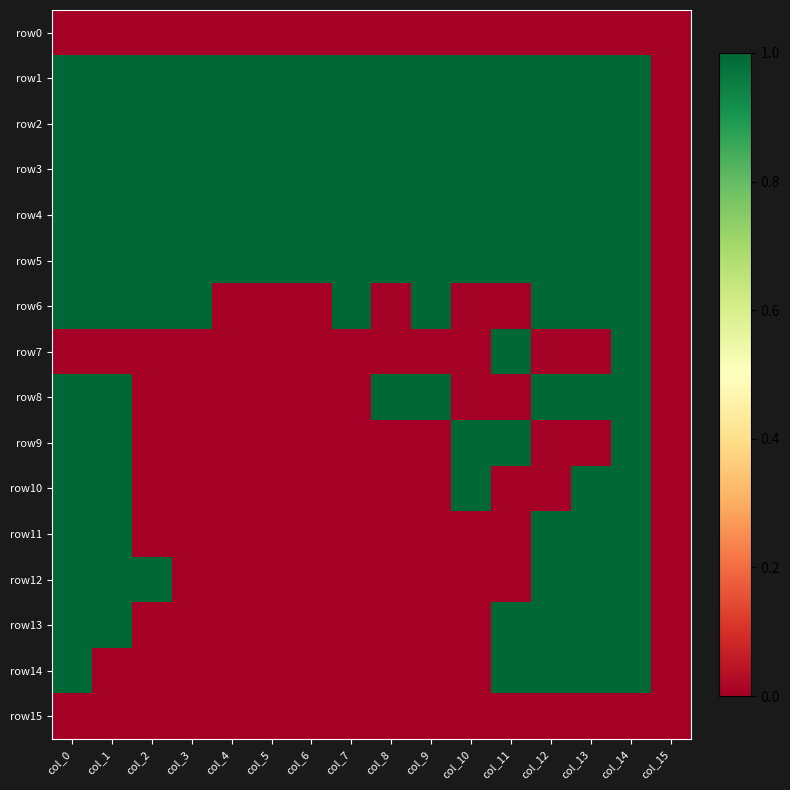

List the series in order of their peak value, lowest first.

row0, row15, row1, row2, row3, row4, row5, row6, row7, row8, row9, row10, row11, row12, row13, row14